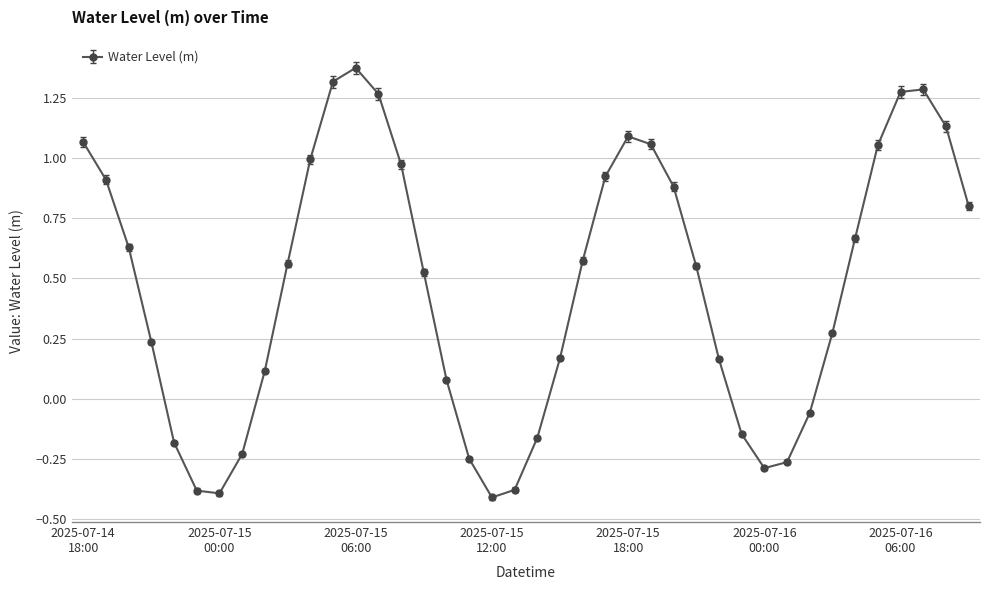

How many positive values are there?

28